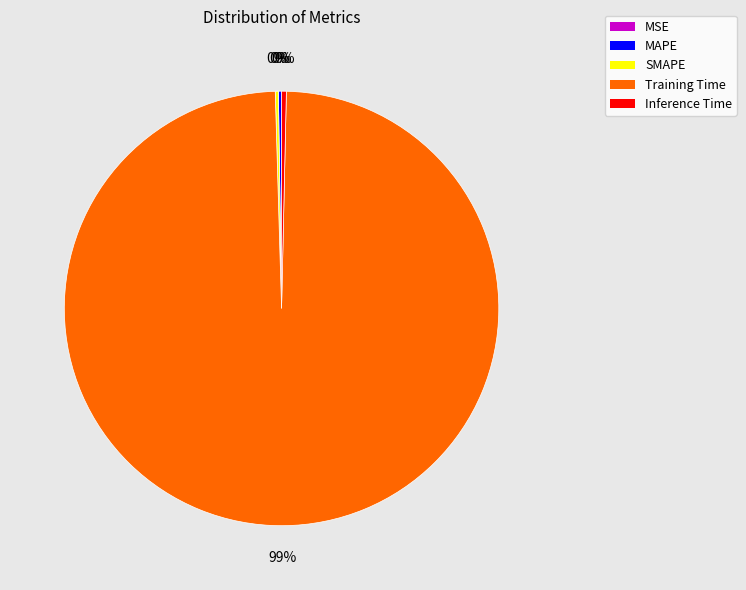

What is the largest slice in the pie chart?

Training Time